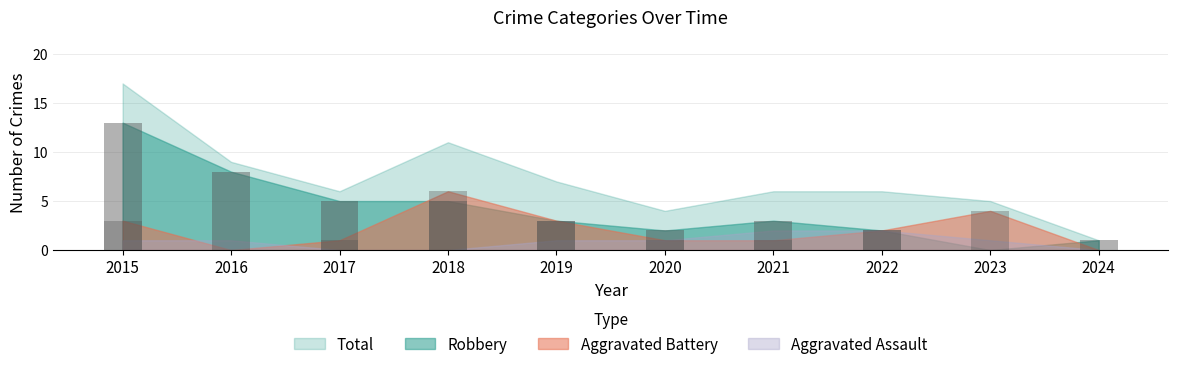

Which category has the highest value across all series?

2015